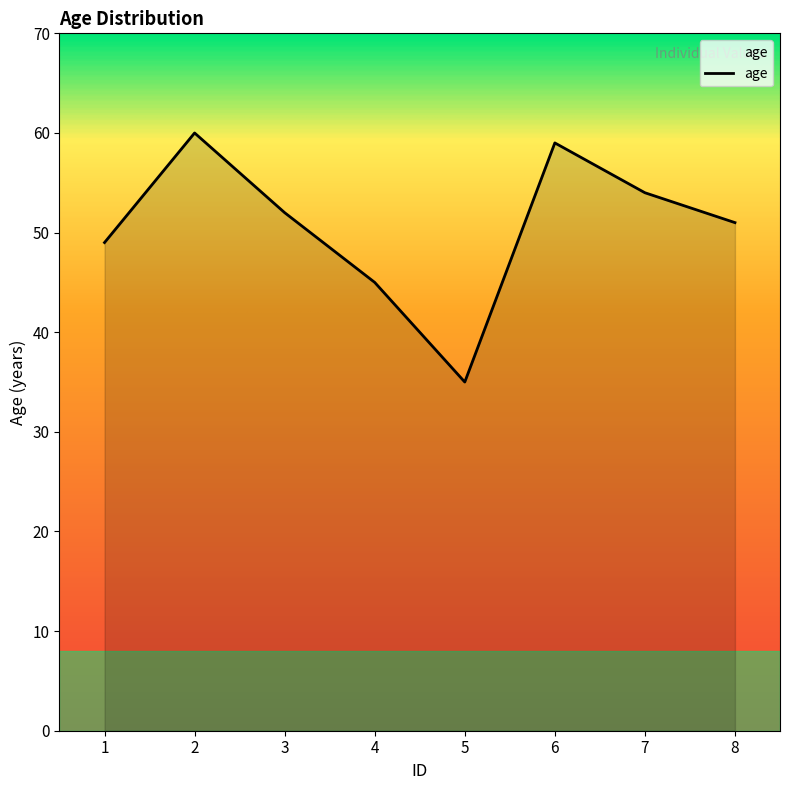

Reading left to right, transcribe all the data shown in this chart.

1=49	2=60	3=52	4=45	5=35	6=59	7=54	8=51